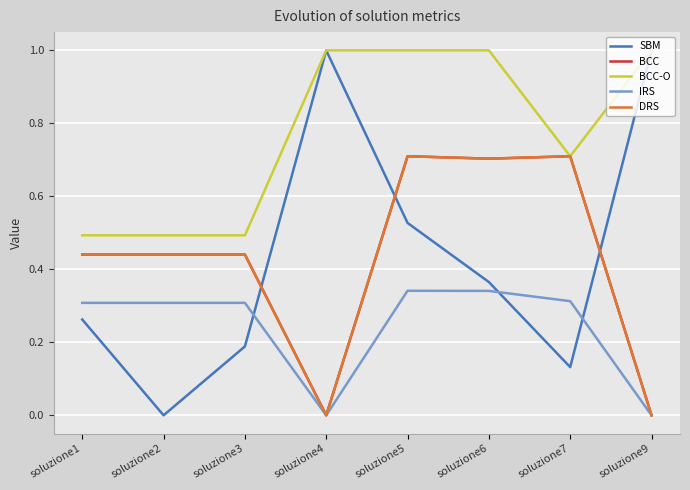

How many lines are shown in the chart?

5